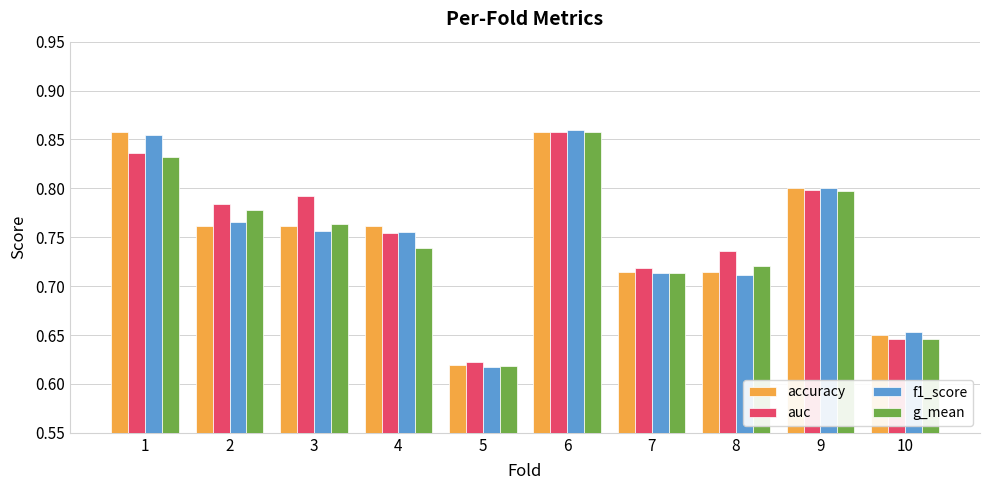

The auc series shows 0.5 at 2. True or false?

False